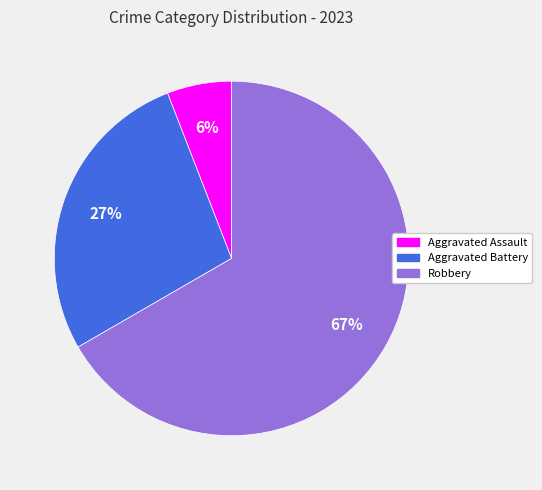

Does Robbery account for over 50% of the chart?

Yes